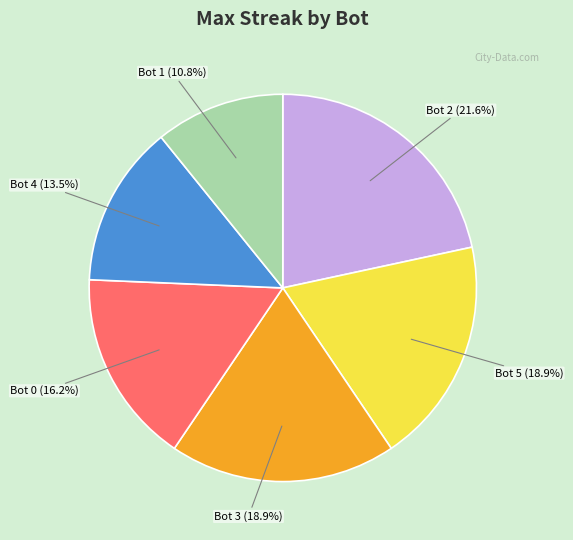

Does Bot 2 account for over 50% of the chart?

No